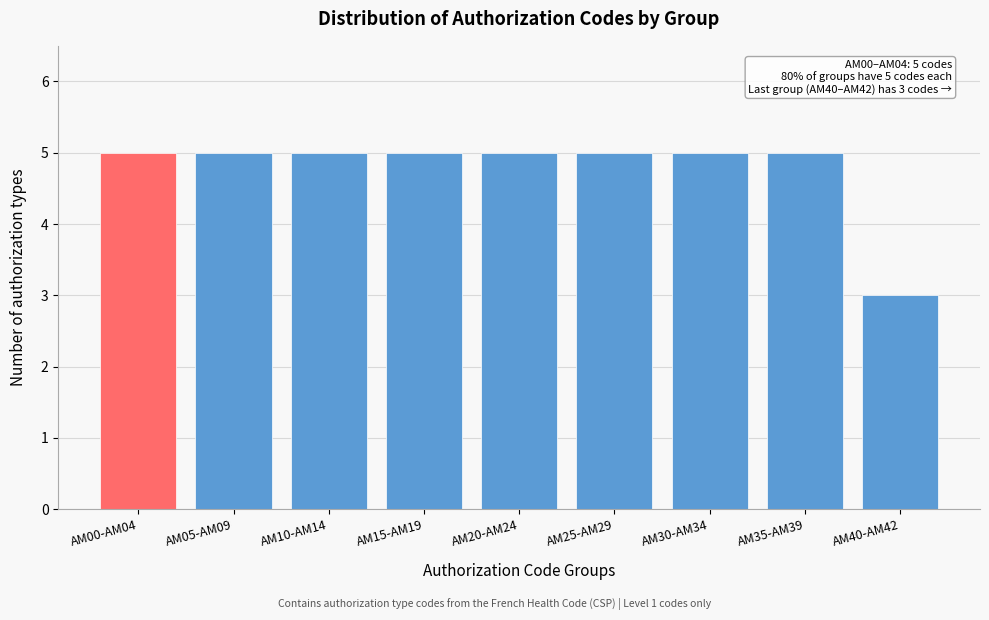

Reading right to left, transcribe all the data shown in this chart.

AM40-AM42=3	AM35-AM39=5	AM30-AM34=5	AM25-AM29=5	AM20-AM24=5	AM15-AM19=5	AM10-AM14=5	AM05-AM09=5	AM00-AM04=5